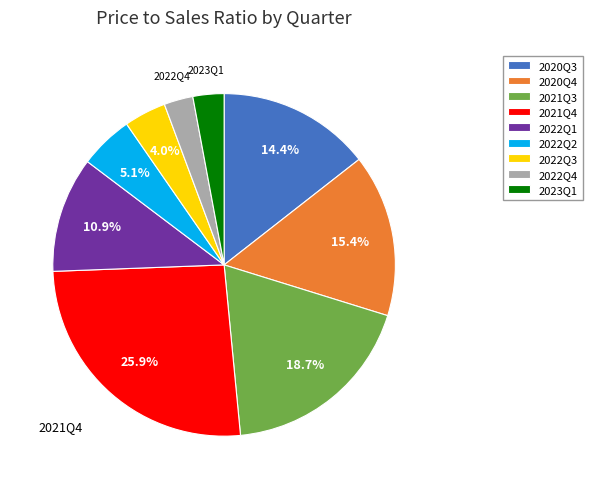

To the nearest percent, what is the difference between the 2022Q1 and 2022Q2 slice percentages?

6%